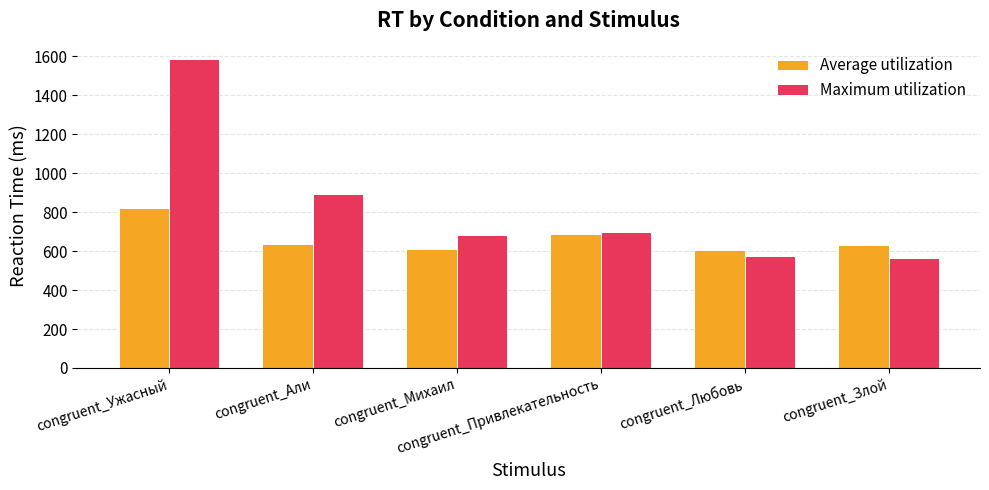

List the series in order of their overall mean, lowest first.

Average utilization, Maximum utilization